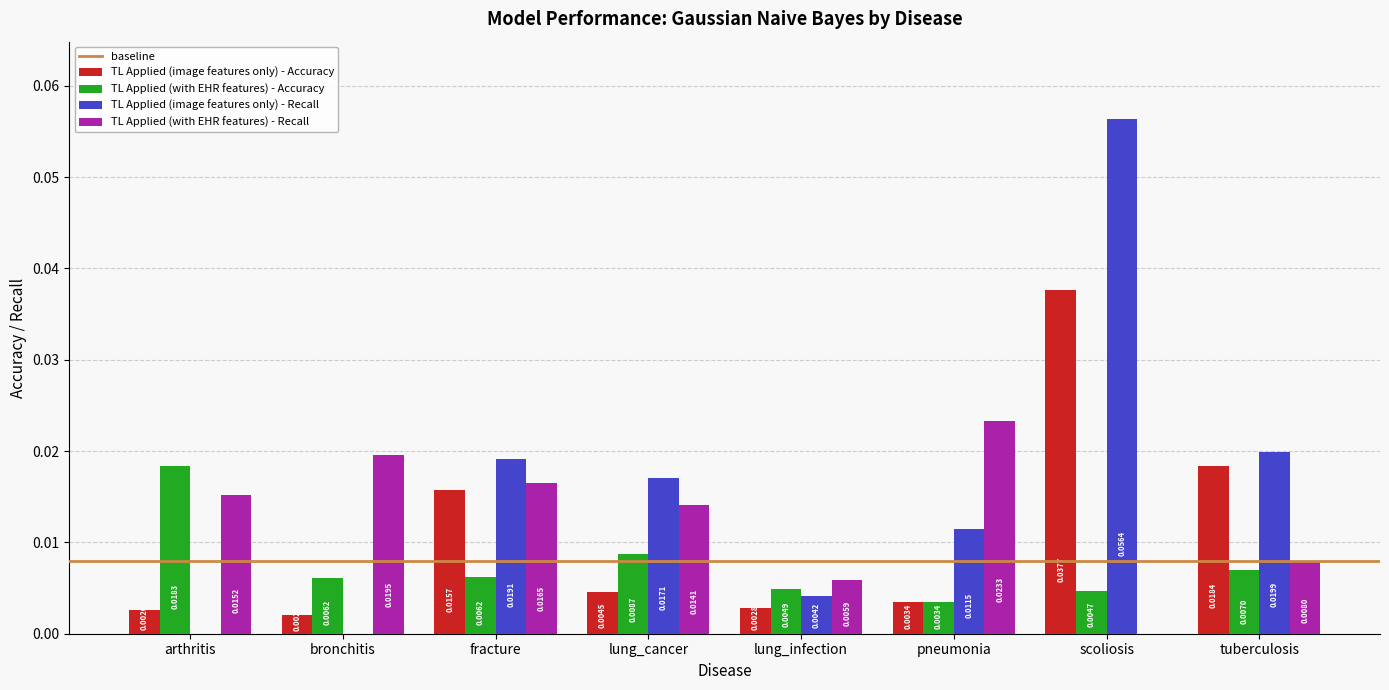

At which label does TL Applied (with EHR features) - Accuracy reach its peak?

arthritis